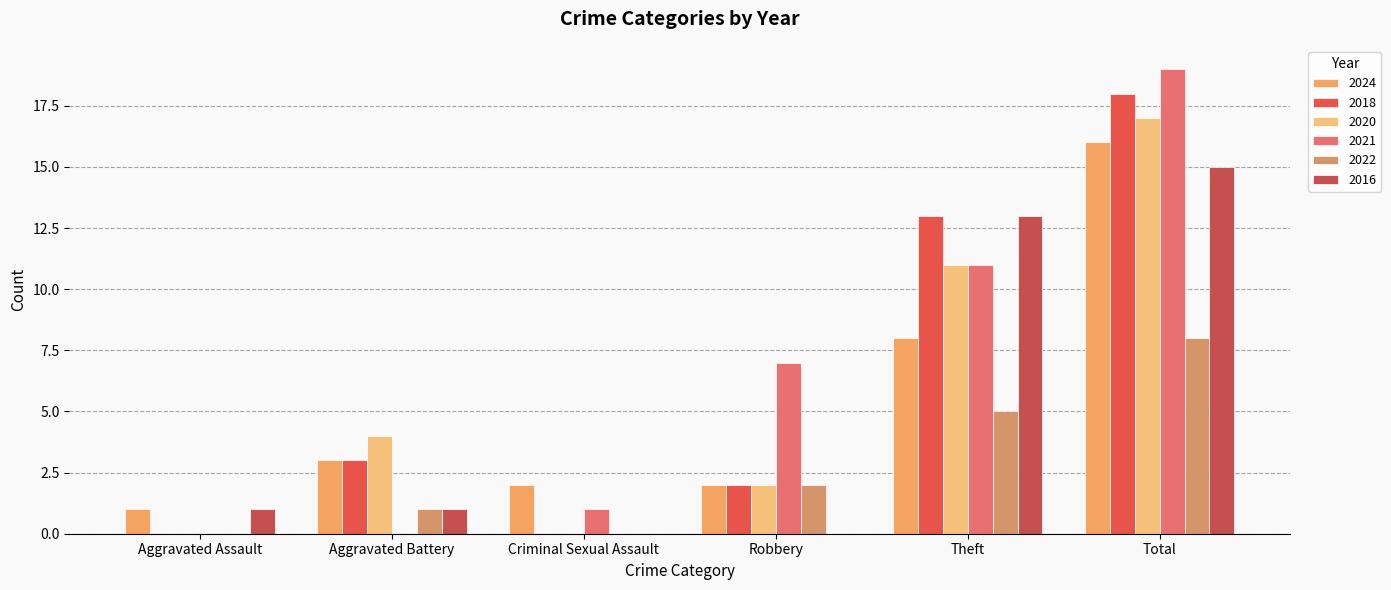

Reading left to right, list all the values displayed in this chart.

2024: 1	3	2	2	8	16
2018: 0	3	0	2	13	18
2020: 0	4	0	2	11	17
2021: 0	0	1	7	11	19
2022: 0	1	0	2	5	8
2016: 1	1	0	0	13	15